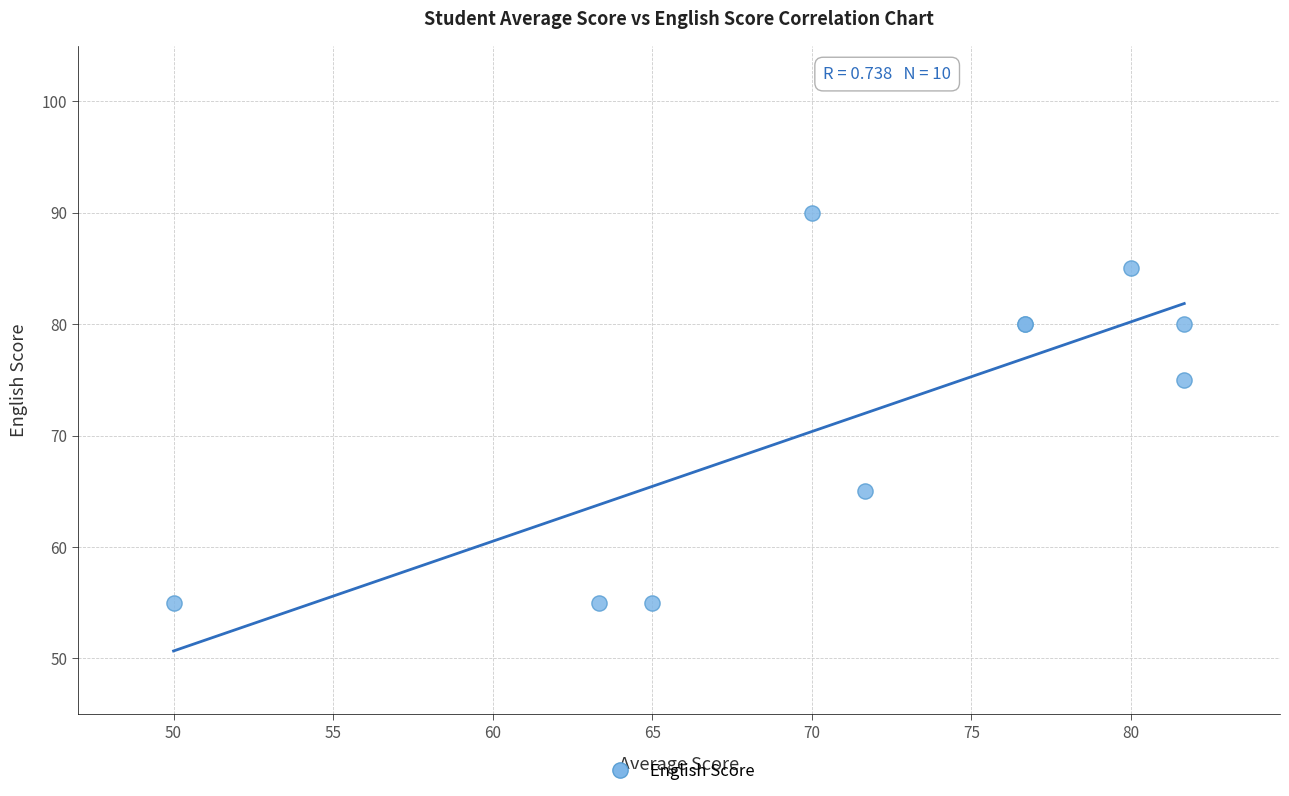

What Y value in the scatter plot is closest to 72?

75